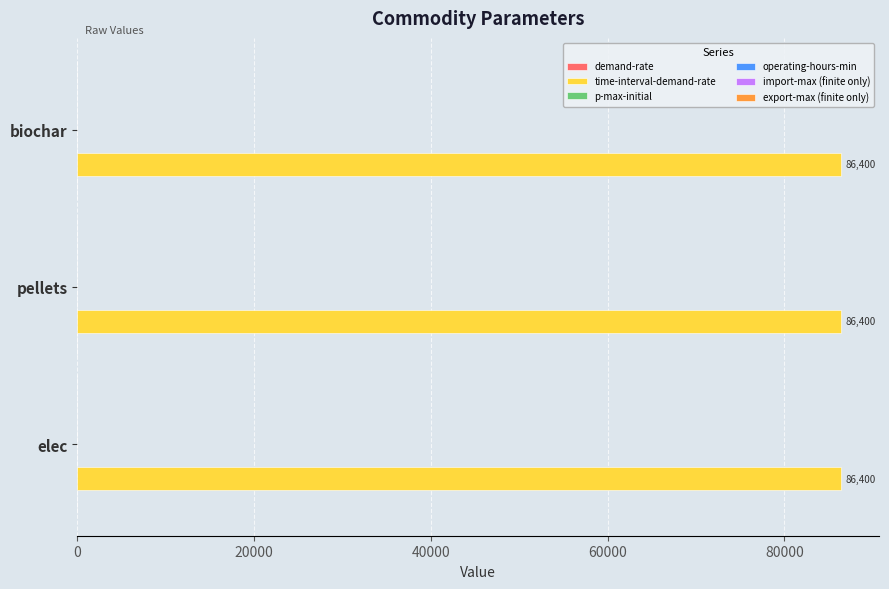

Reading left to right, extract all data points from this chart.

demand-rate: 0	0	0
time-interval-demand-rate: 86400	86400	86400
p-max-initial: 0	0	0
import-max: 0	0	0
export-max: 0	0	0
operating-hours-min: 0	0	0